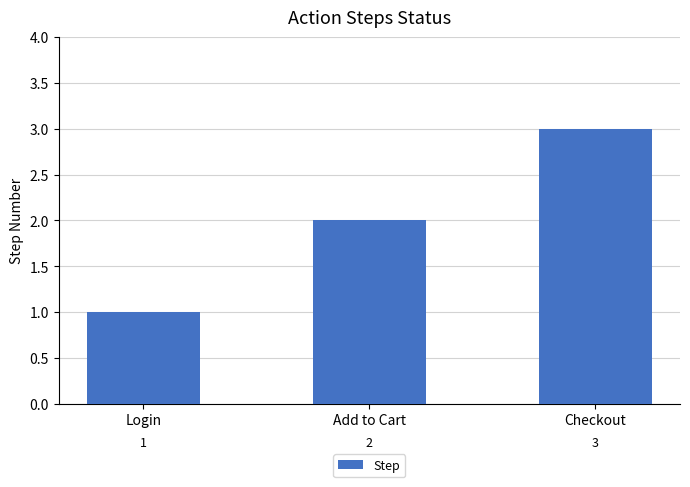

At which label is the value closest to 2?

Add to Cart